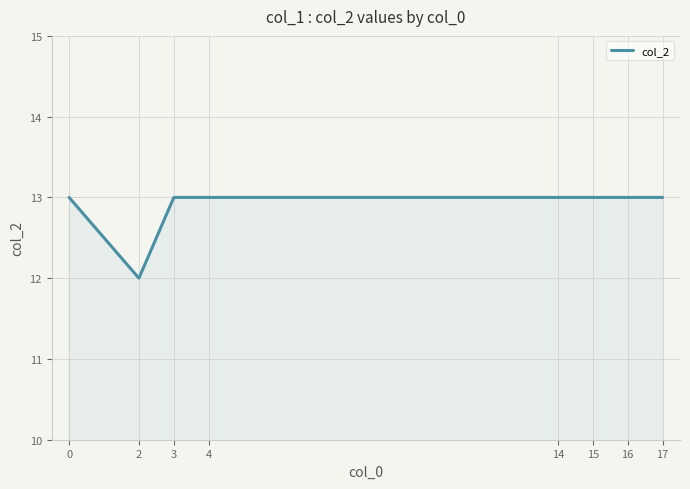

At which category does the data reach its first local valley?

2